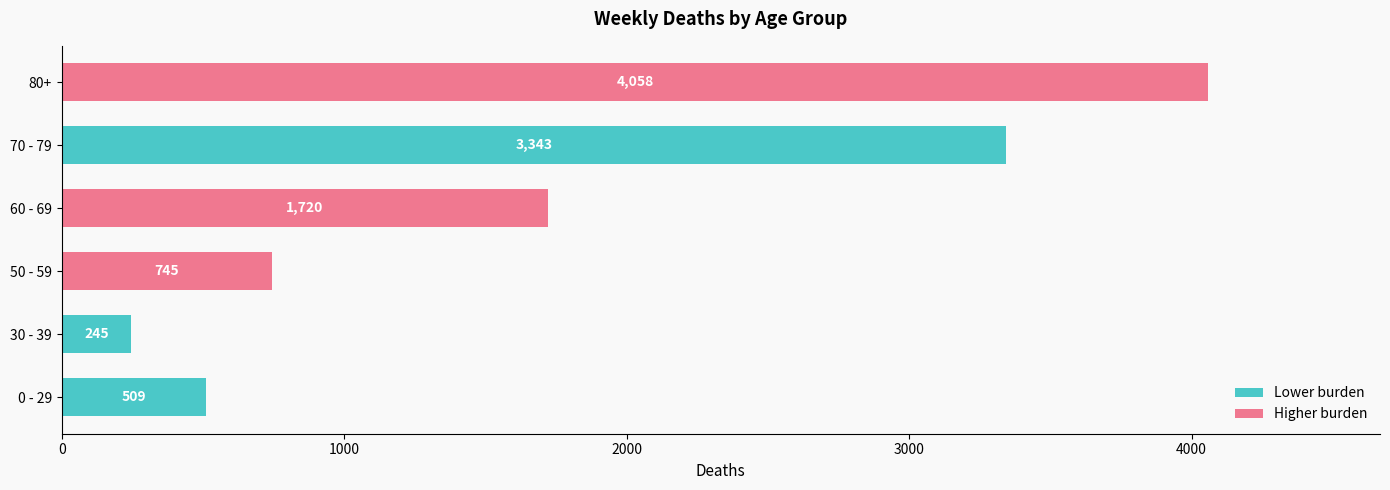

Reading bottom to top, what are all the values shown in this chart?

0 - 29=509	30 - 39=245	50 - 59=745	60 - 69=1720	70 - 79=3343	80+=4058